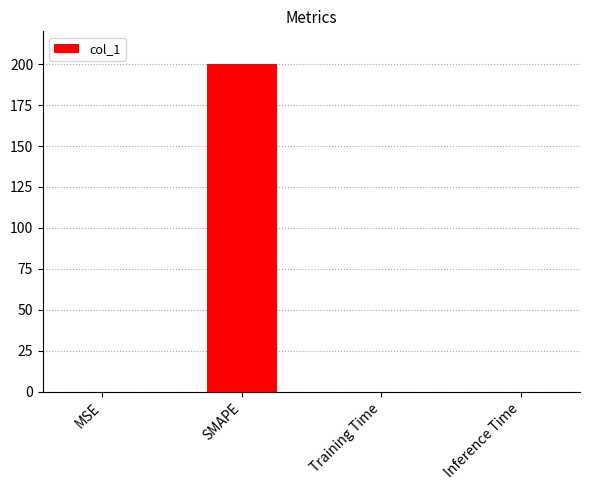

Is it true that the value at Training Time is 0.0?

True